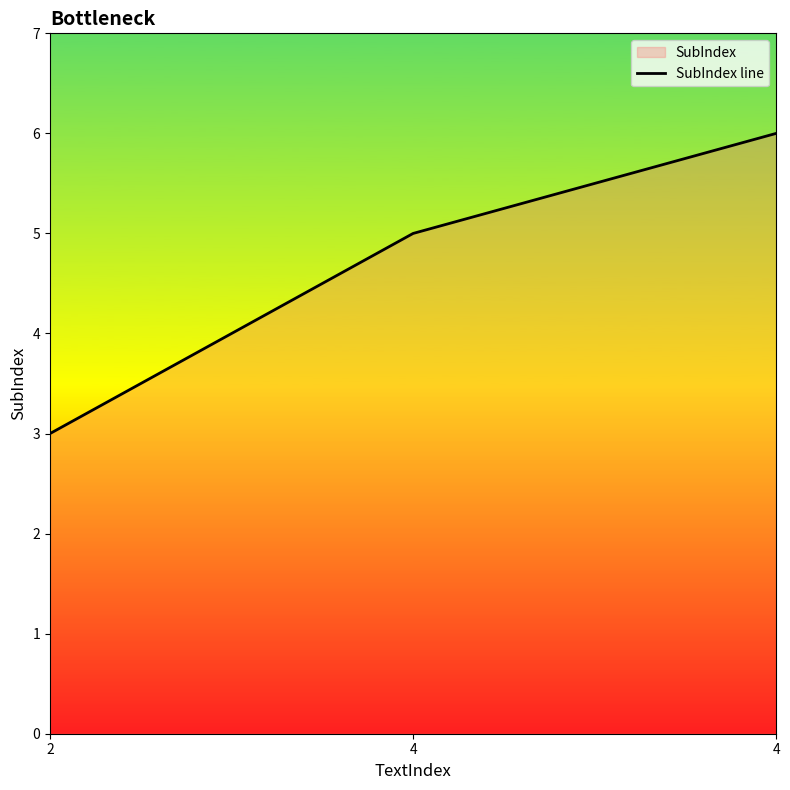

Rank the categories by value from highest to lowest.

4, 4, 2